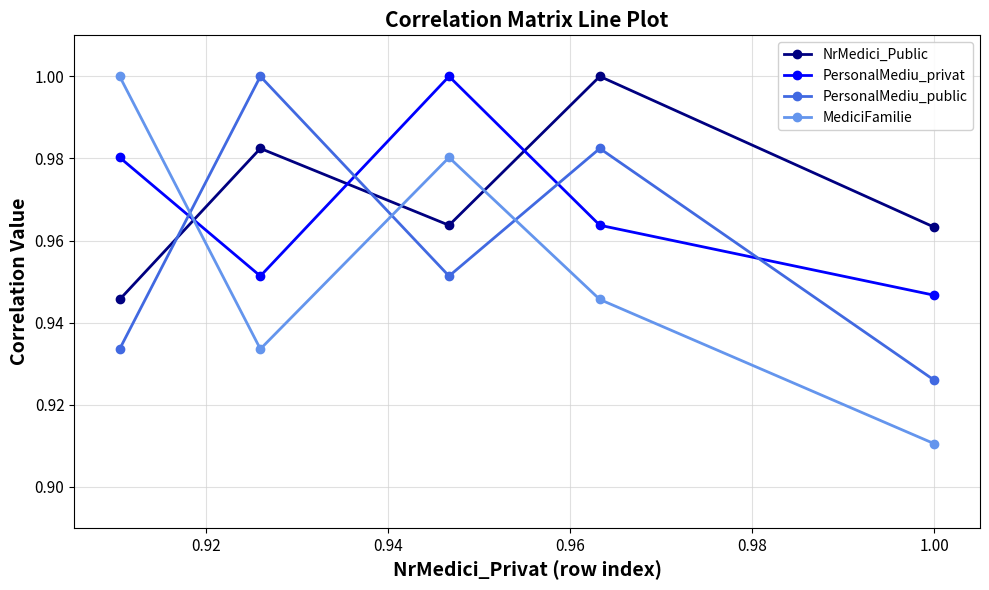

Does the chart display data point markers on the line(s)?

Yes